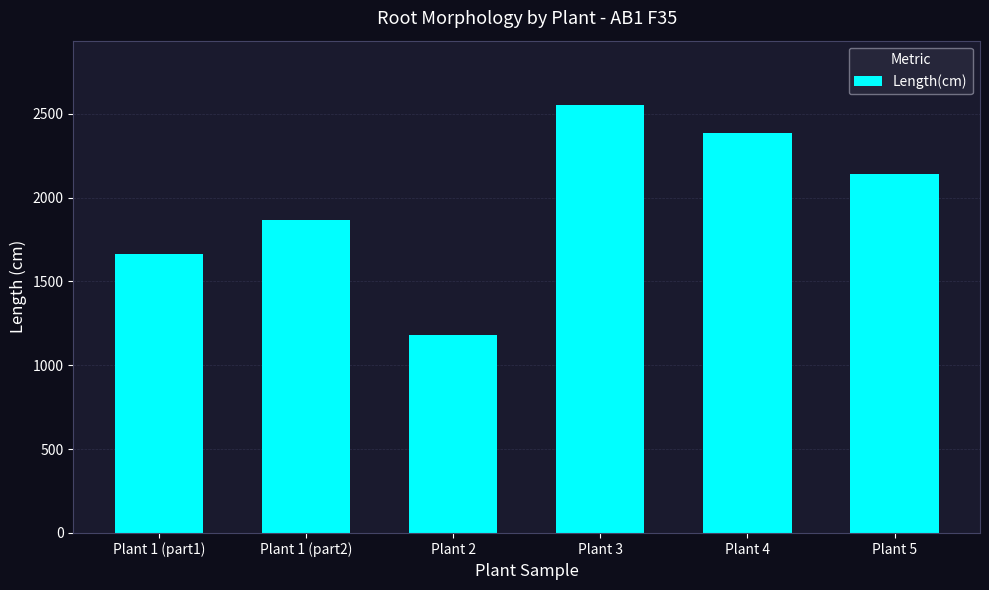

Where is the data nearest to the value 1865?

Plant 1 (part2)